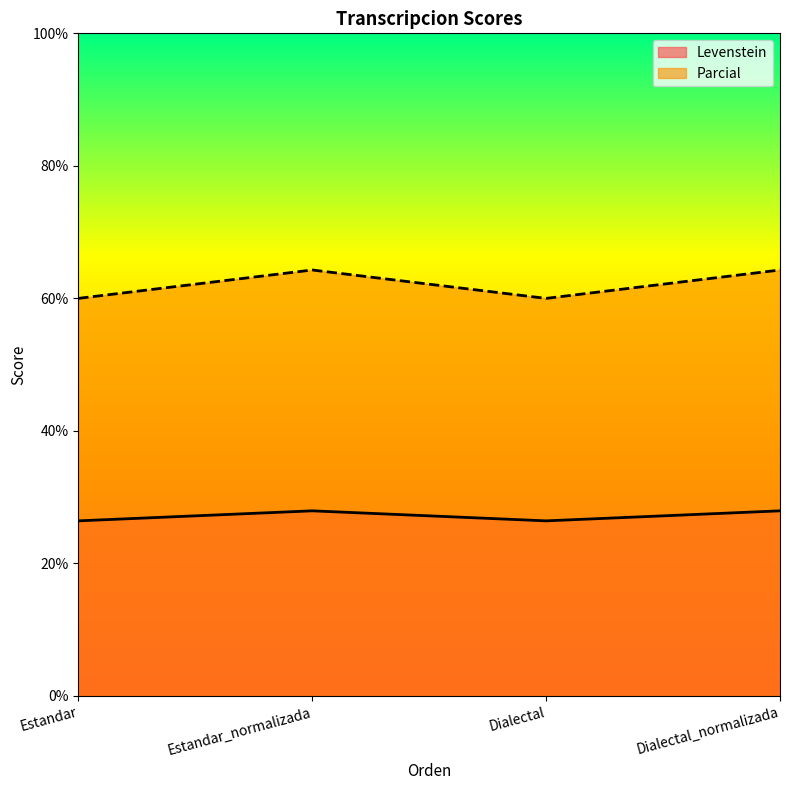

What is the total value across all series at Dialectal?

86.4